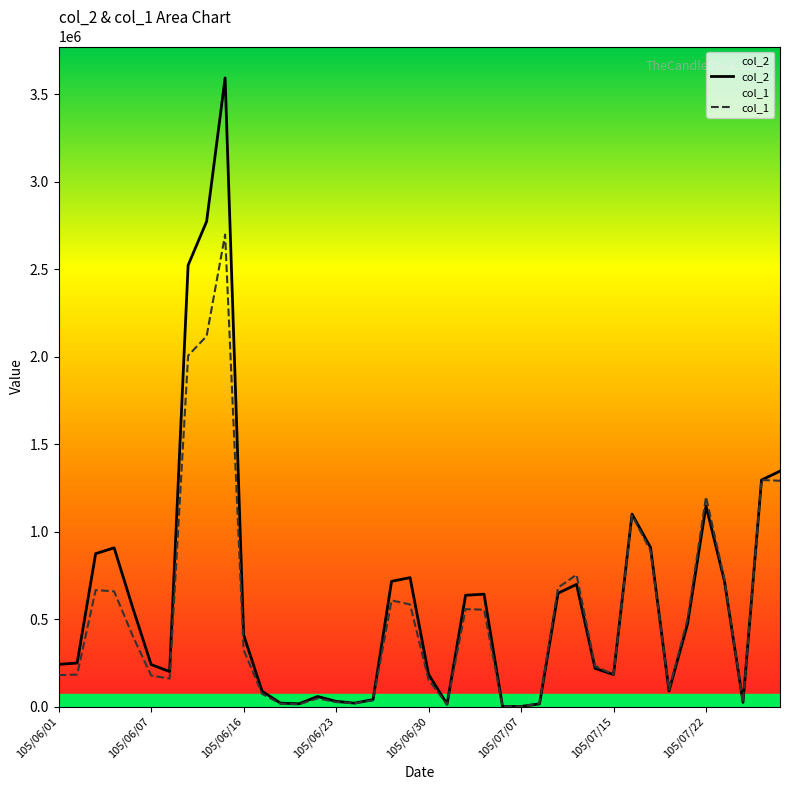

Reading right to left, transcribe all the data shown in this chart.

col_2: 1345950	1295130	24250	715180	1147390	472010	88950	909620	1100160	183100	218720	698740	648320	15740	1030	0	642590	636500	13730	184040	737030	716230	40320	19820	30040	57860	16510	19620	87930	409980	3593360	2773100	2523050	200390	240420	566930	907600	874290	249100	241540
col_1: 1291000	1295000	25000	725000	1199000	499000	95000	892000	1093000	183000	233000	754000	680000	18000	1000	0	554000	557000	12000	153000	584000	607000	36000	19000	26000	47000	13000	16000	73000	324000	2698000	2118000	2006000	160000	178000	405000	659000	666000	183000	180000